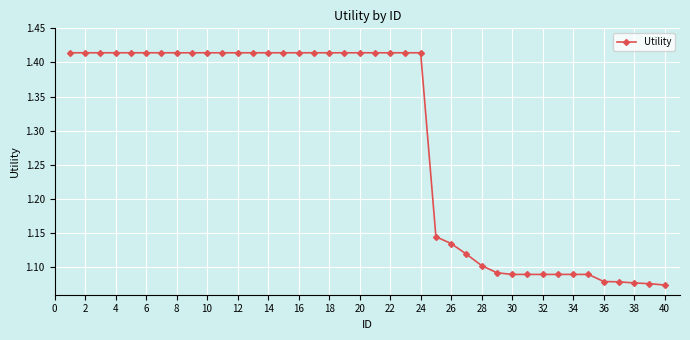

Count the values in the range 1 to 2.

40